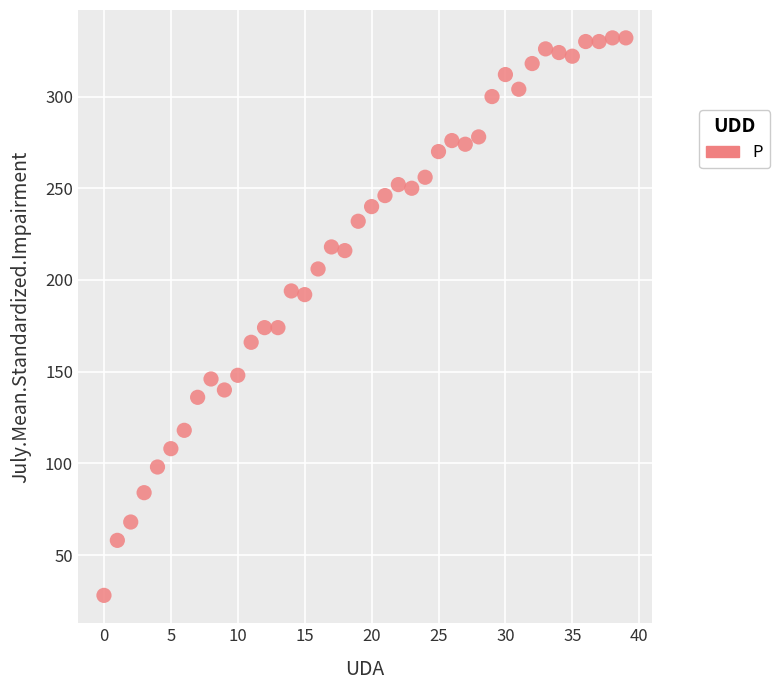

What is the range of Y values (max minus min)?

304